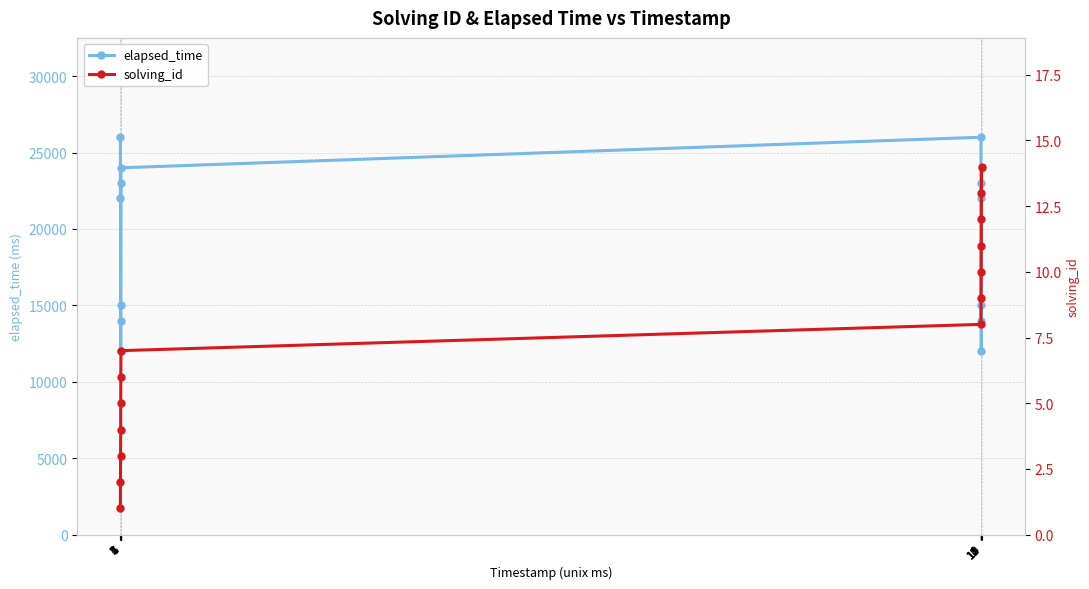

List the labels in order of elapsed_time value, largest first.

1, 8, 7, 14, 3, 10, 2, 9, 6, 13, 4, 11, 5, 12